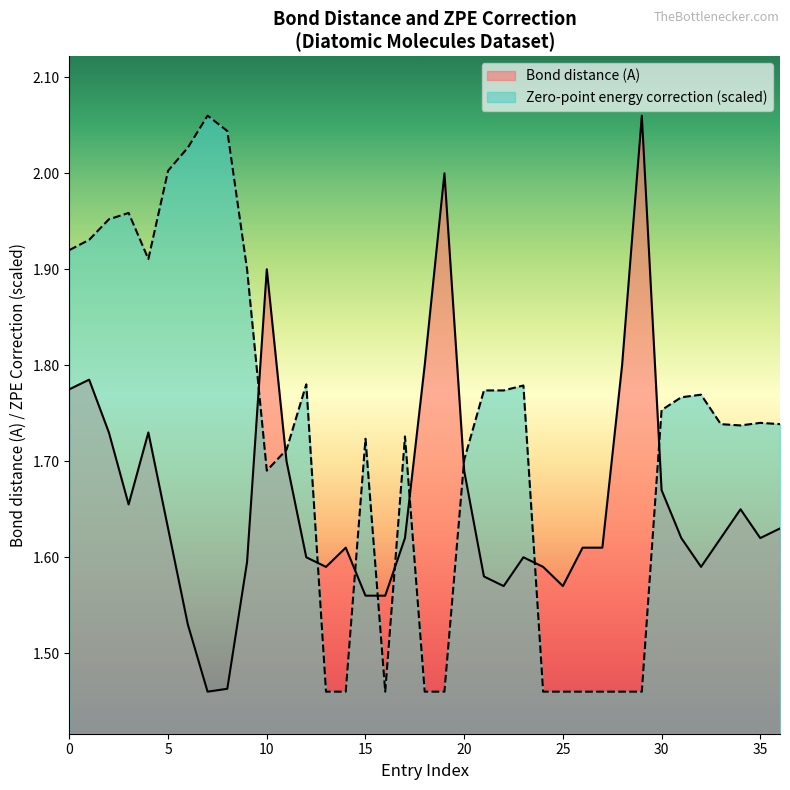

What are all the series names shown in the legend?

Bond distance (A), Zero-point energy correction (scaled)